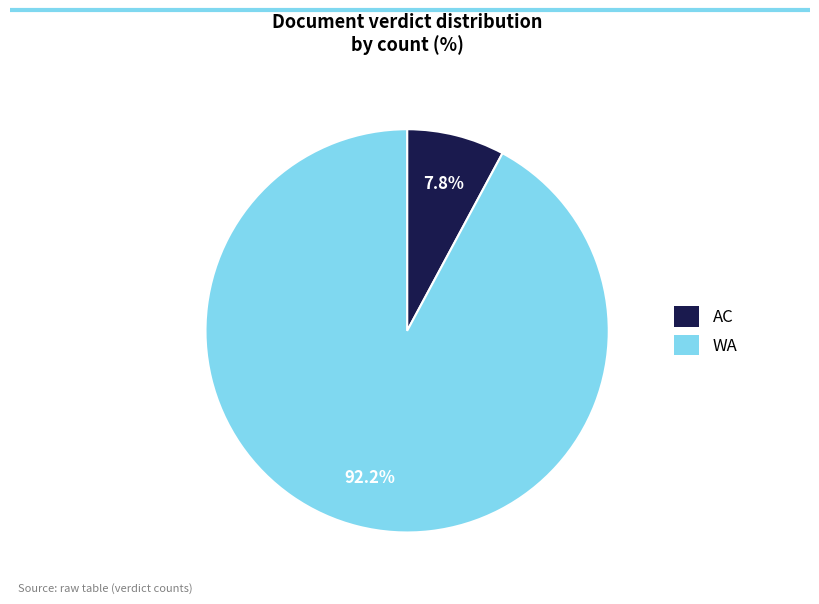

Which slice represents more than half of the pie?

WA